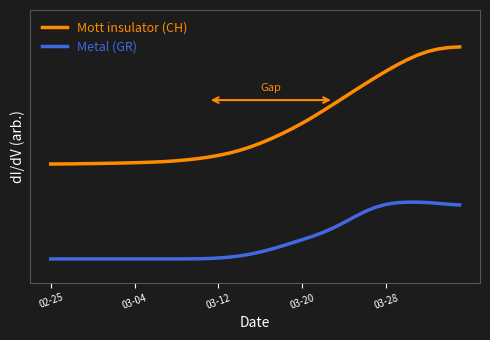

What is the maximum value shown in the chart?

0.9